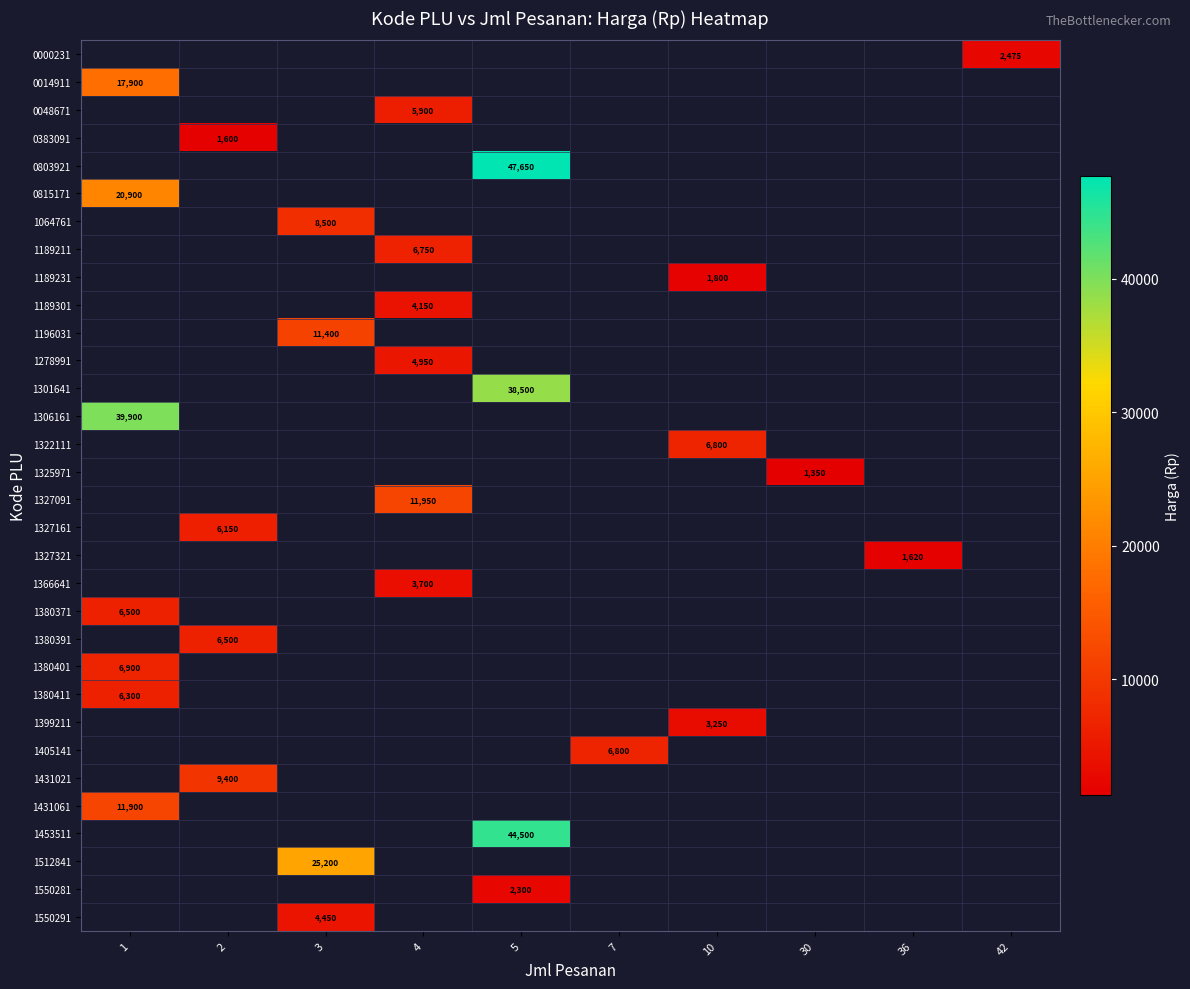

At which label does 1306161 reach its minimum?

1